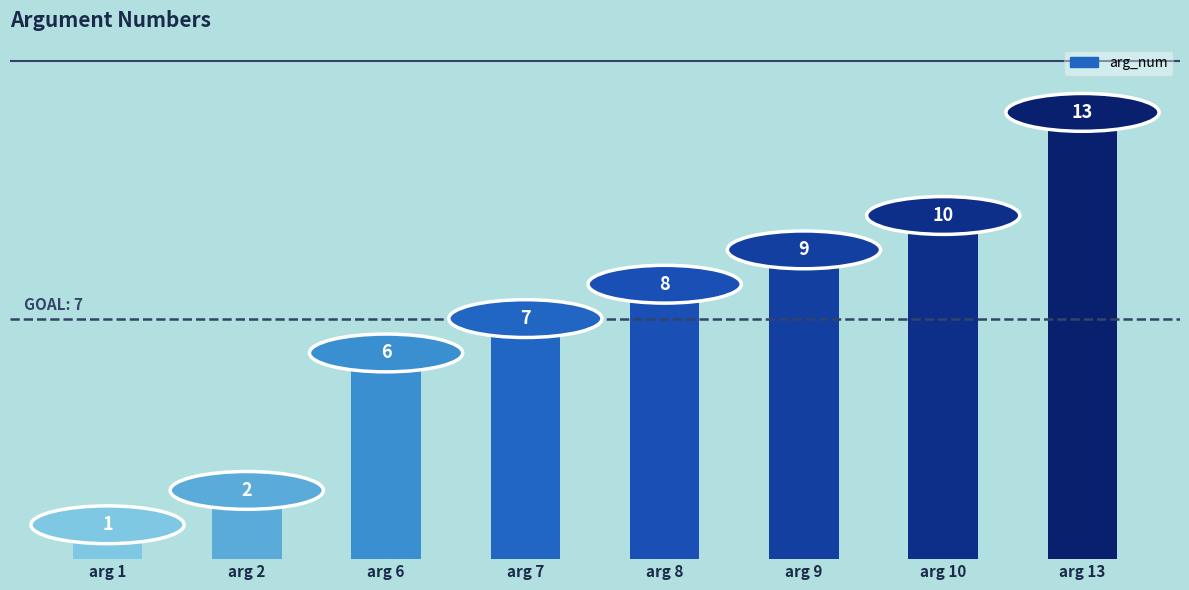

The chart shows a value of 9 at arg 7. True or false?

False